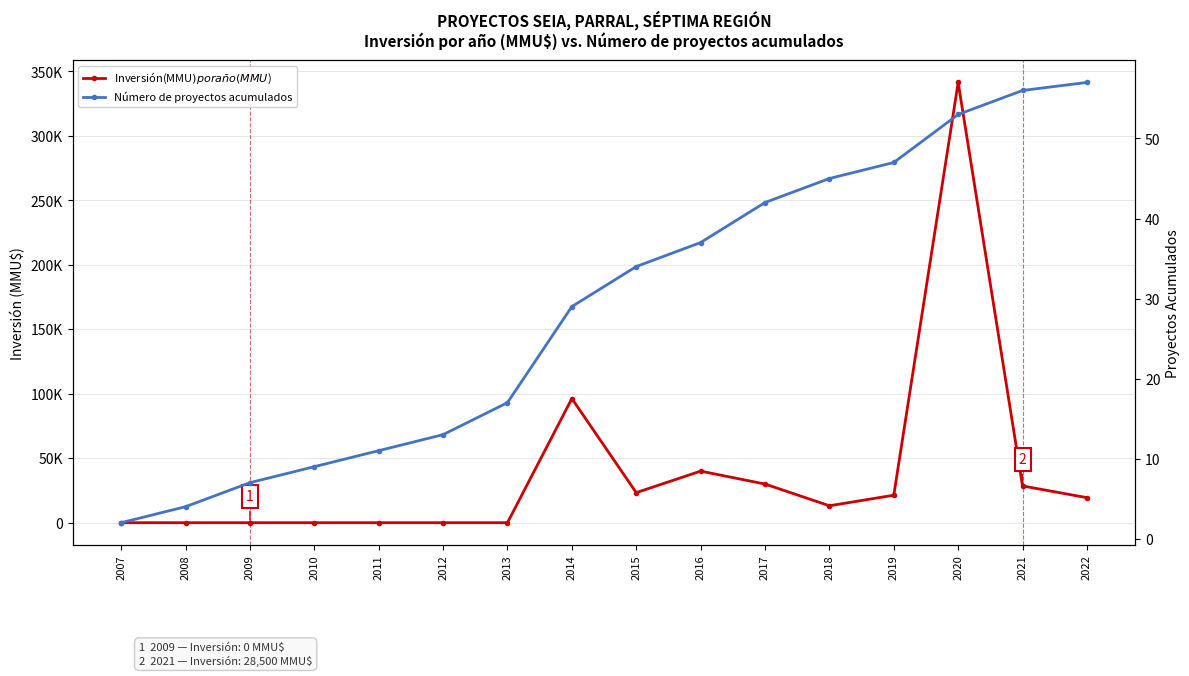

Does the chart display data point markers on the line(s)?

Yes